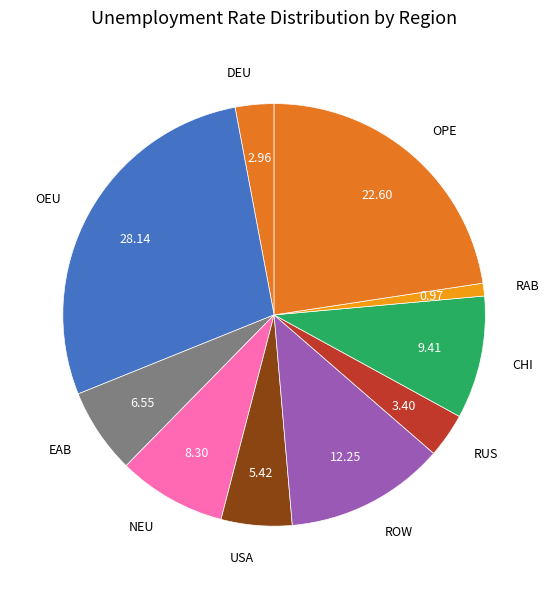

Does any single category account for the majority?

No